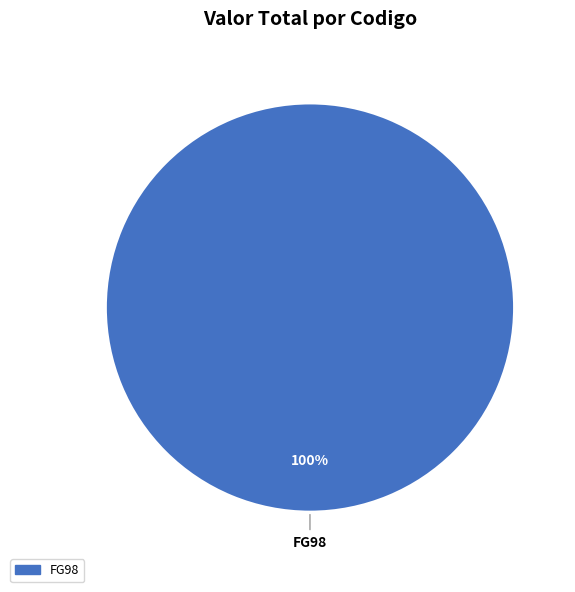

Does any single category account for the majority?

Yes